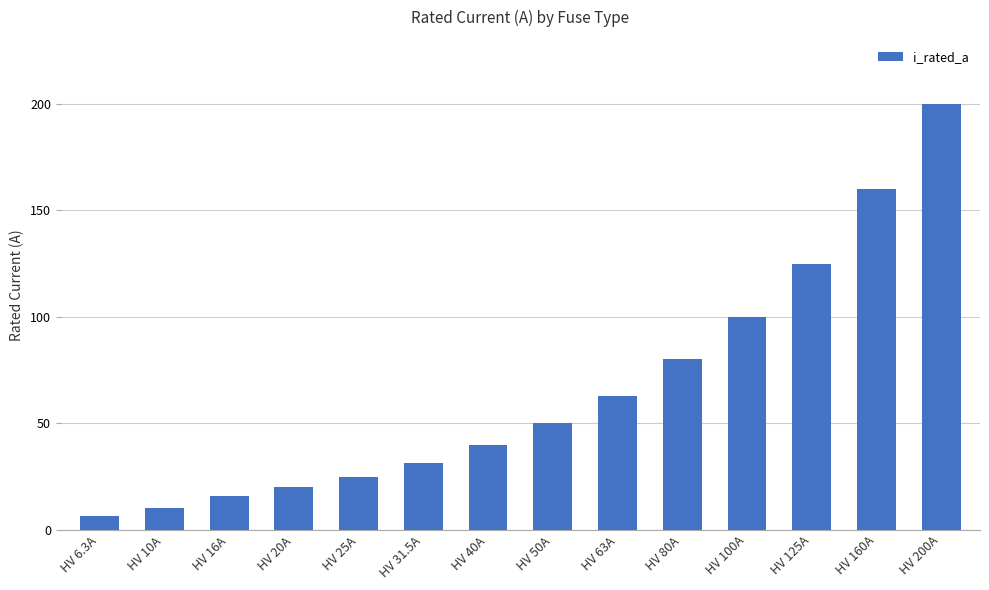

Which category has the highest value across all series?

HV 200A